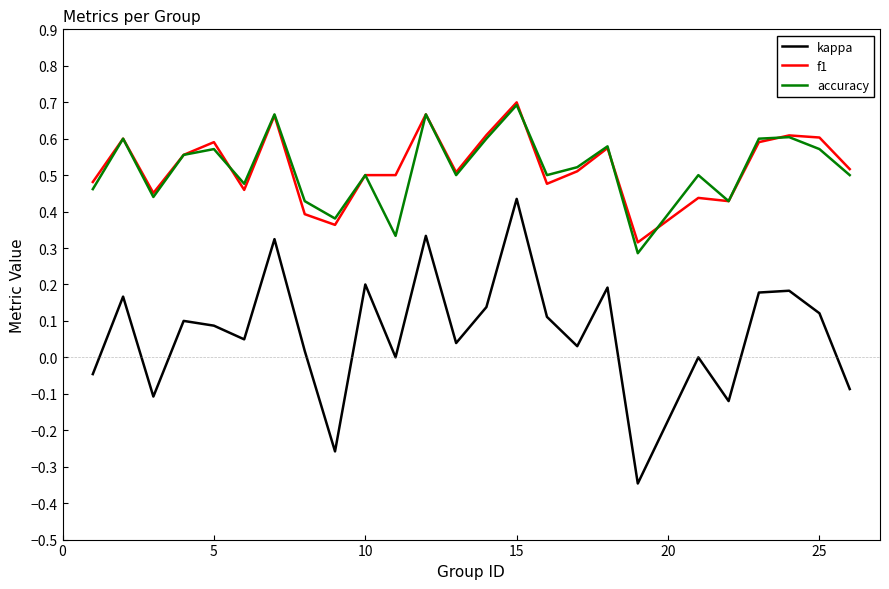

At how many categories does at least one series exceed 0?

25